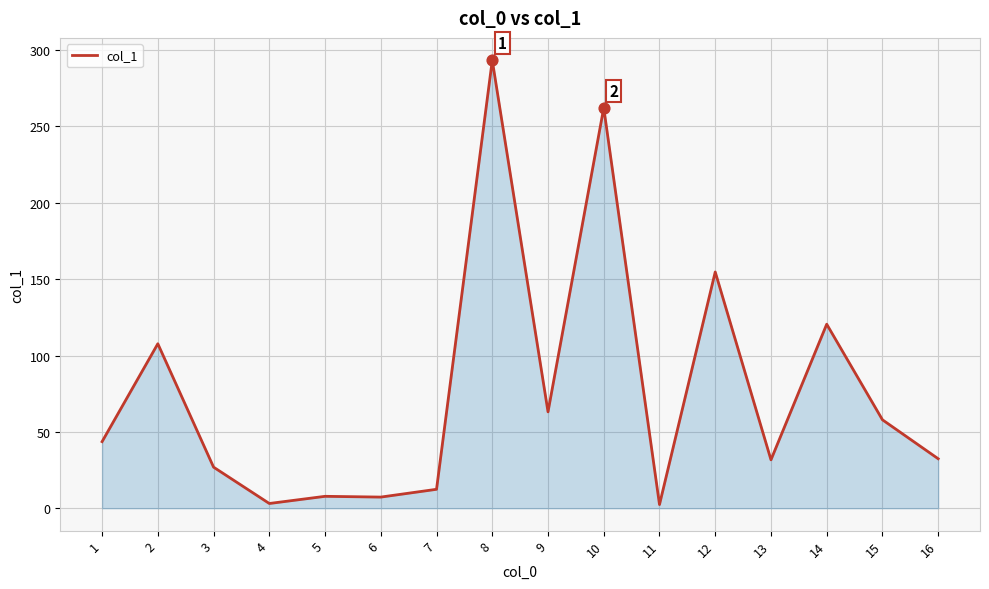

What is the change in value from 2 to 7?

-95.3